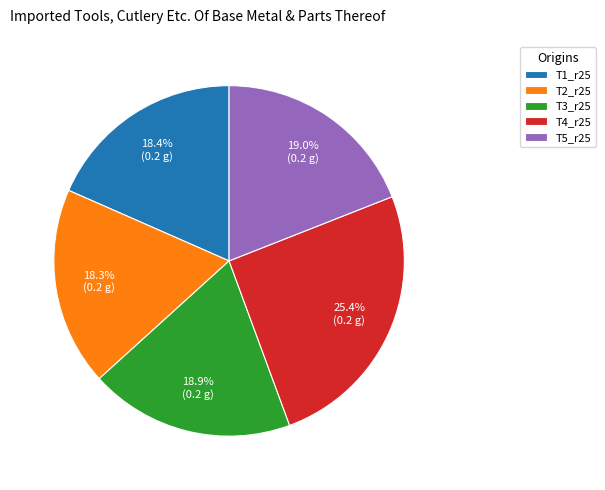

How many slices are in this pie chart?

5